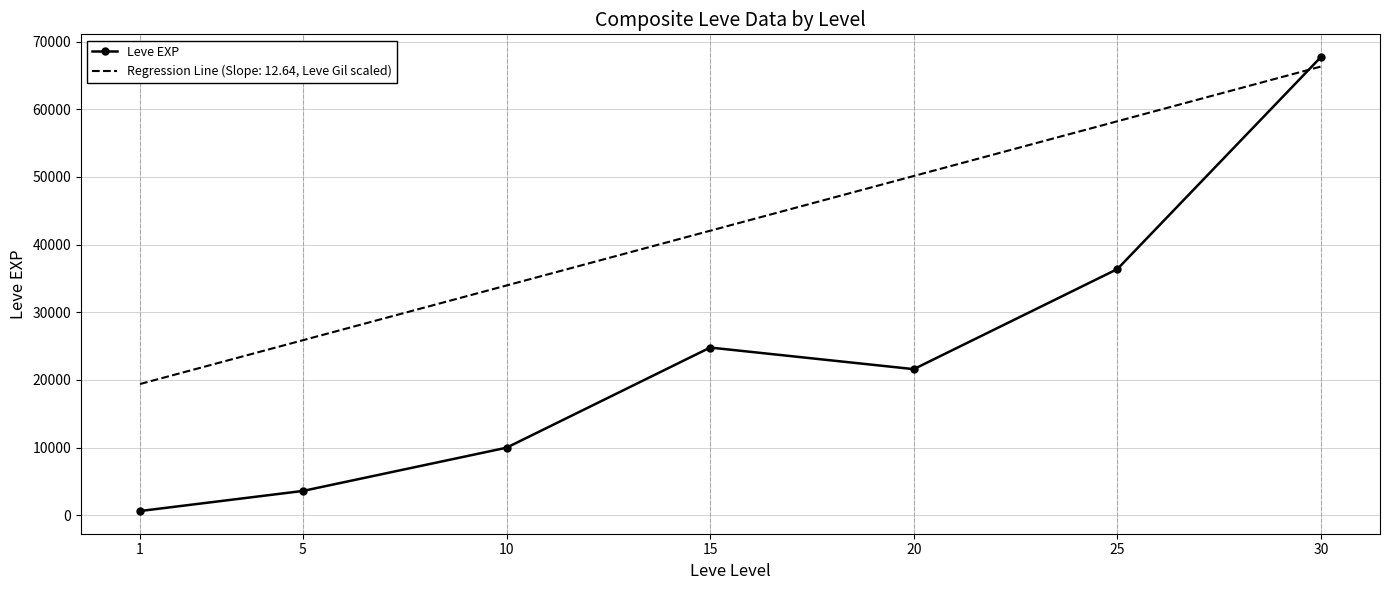

How many points are higher than both their immediate neighbors (excluding endpoints)?

1